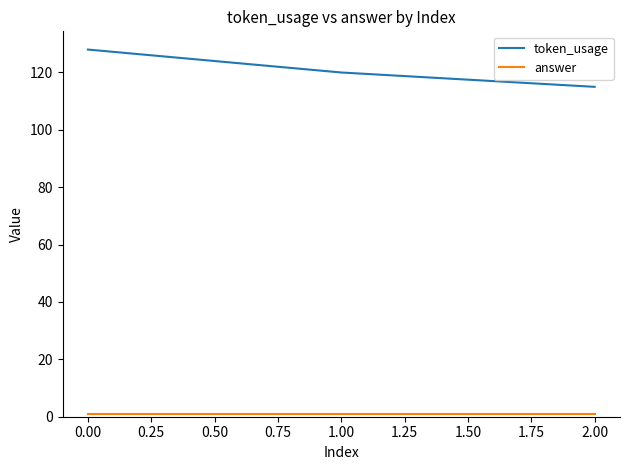

The token_usage series shows 128 at 0.00. True or false?

True